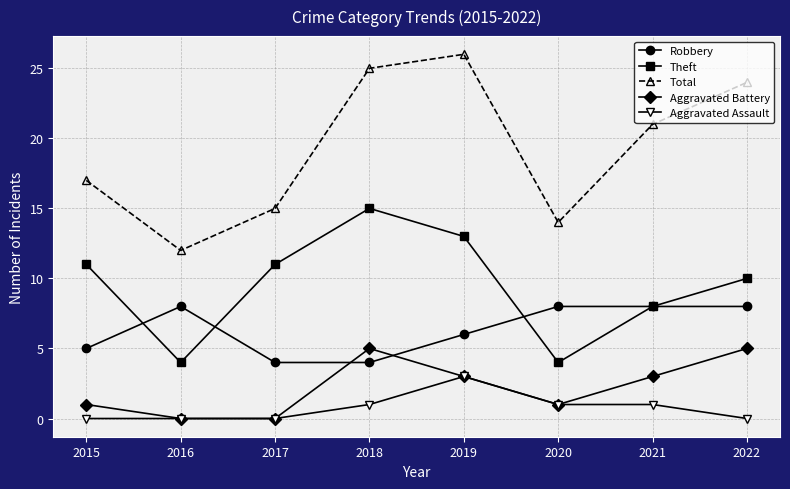

What is the maximum value shown in the chart?

26